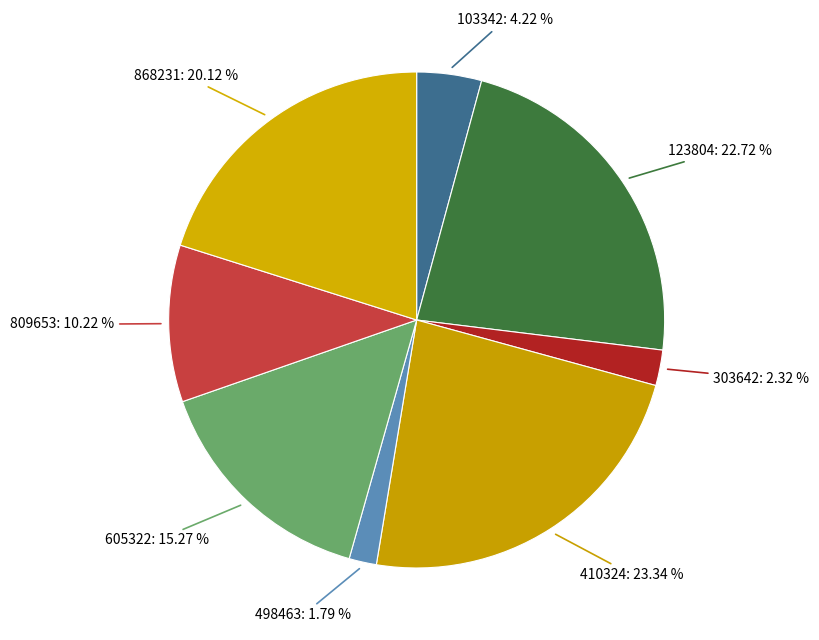

Does any single category account for the majority?

No